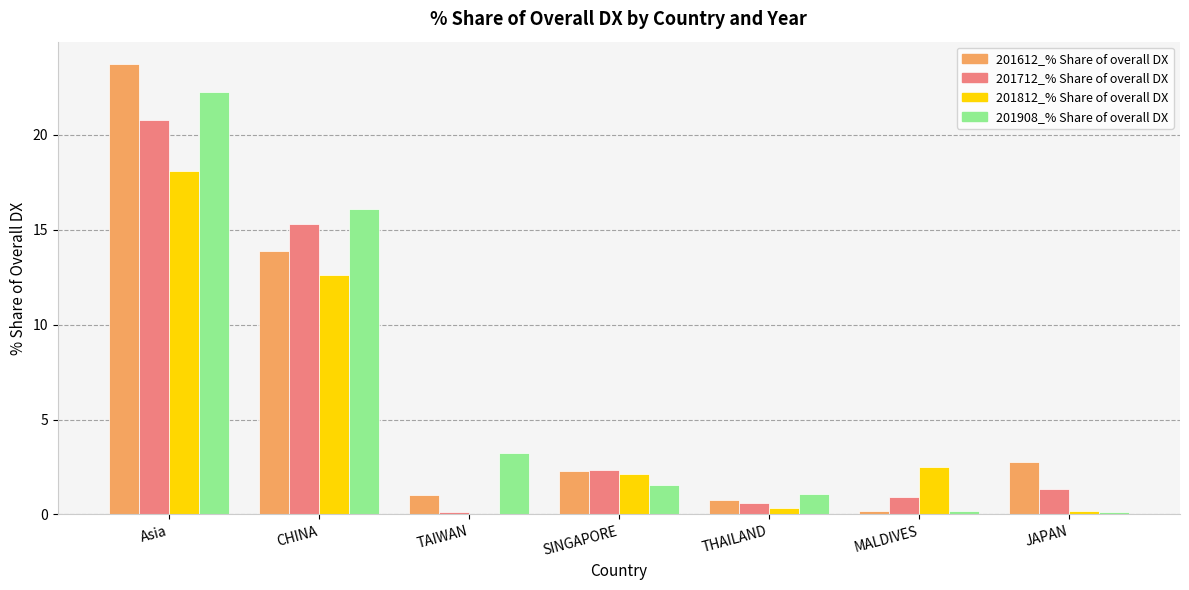

What is the approximate value of 201812_% Share of overall DX at SINGAPORE?

2.1